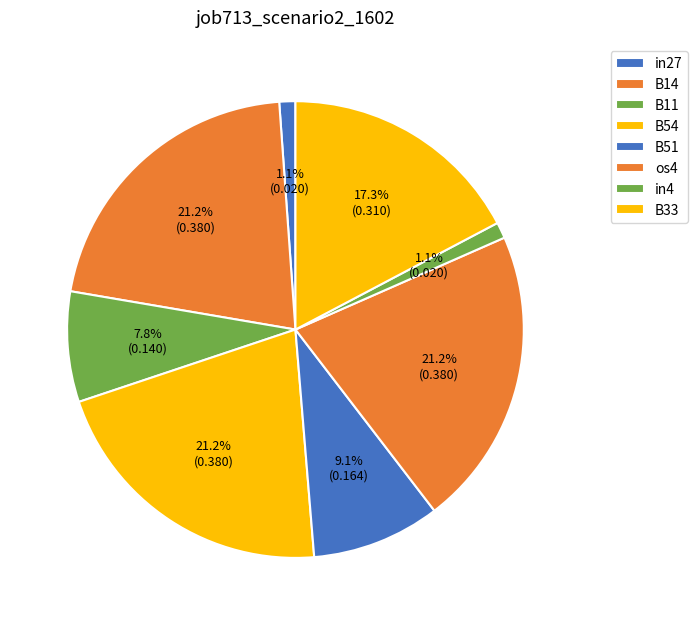

Combined, what portion of the pie is in4 and B54?

22.3%